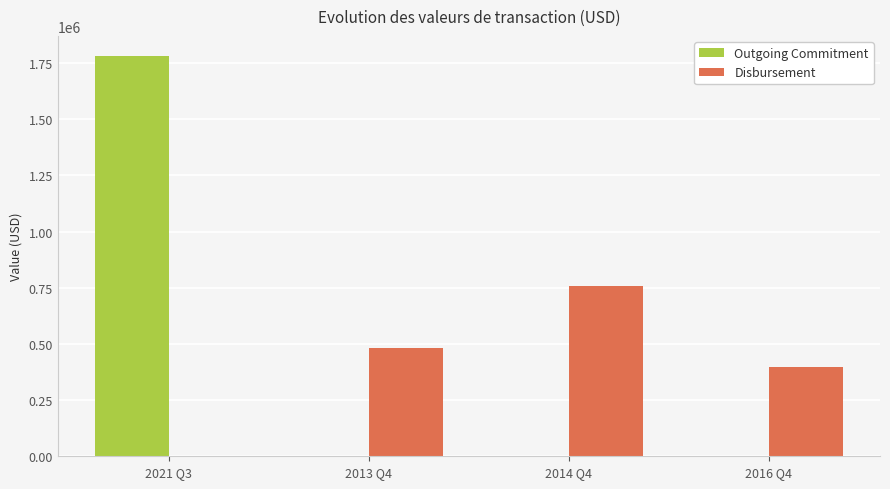

The value of Outgoing Commitment at 2021 Q3 is 1781190.0. True or false?

True